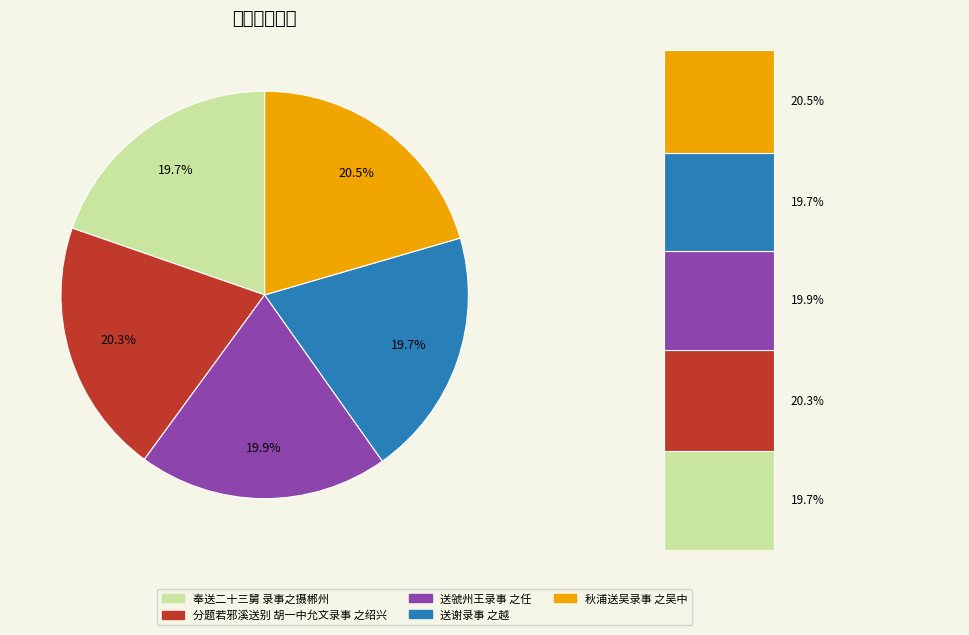

To the nearest percent, what is the difference between the largest and smallest slice percentages?

1%